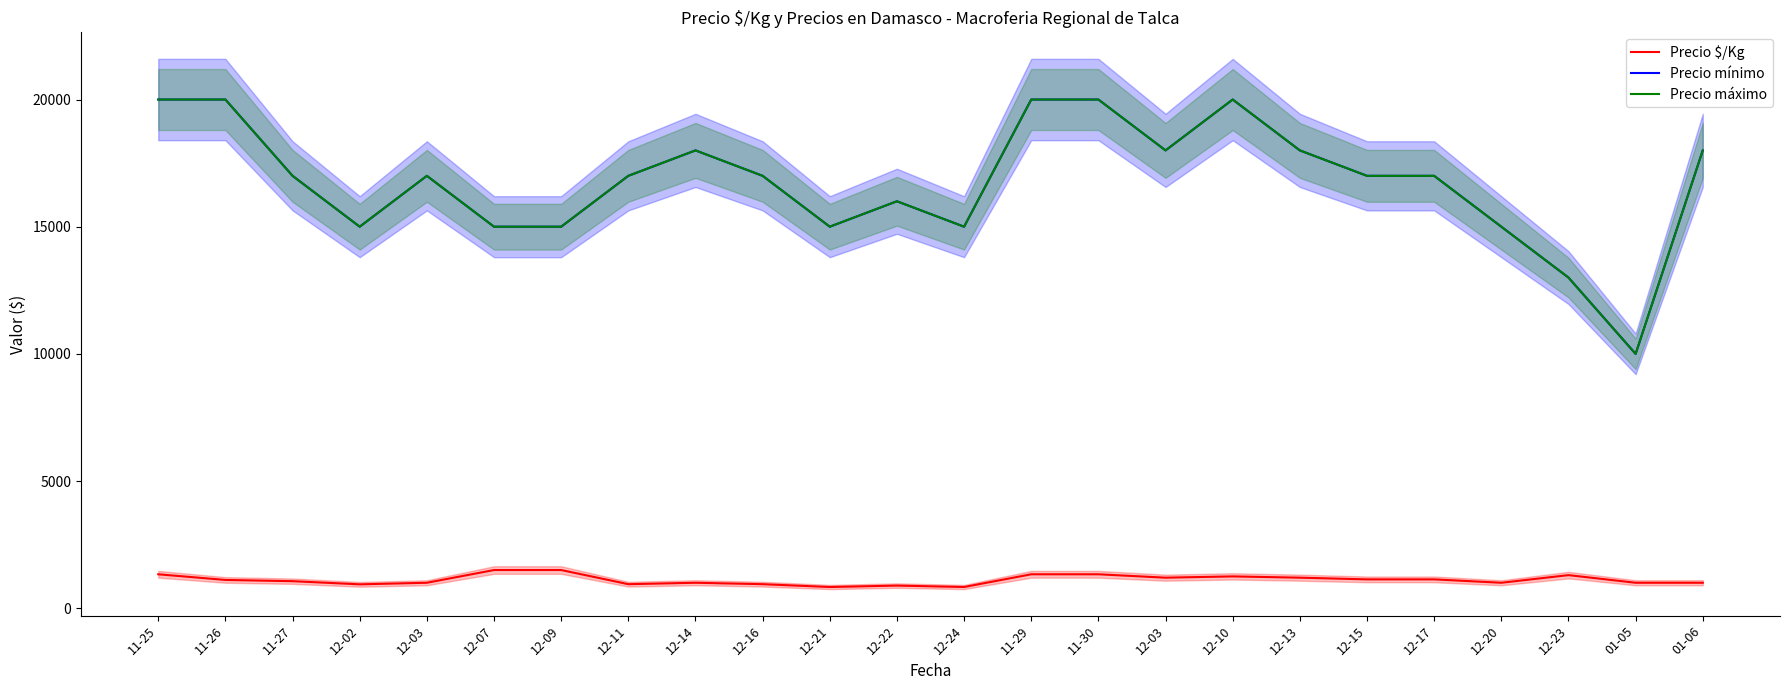

What is the difference between the second highest and minimum values in the Precio máximo series?

10000